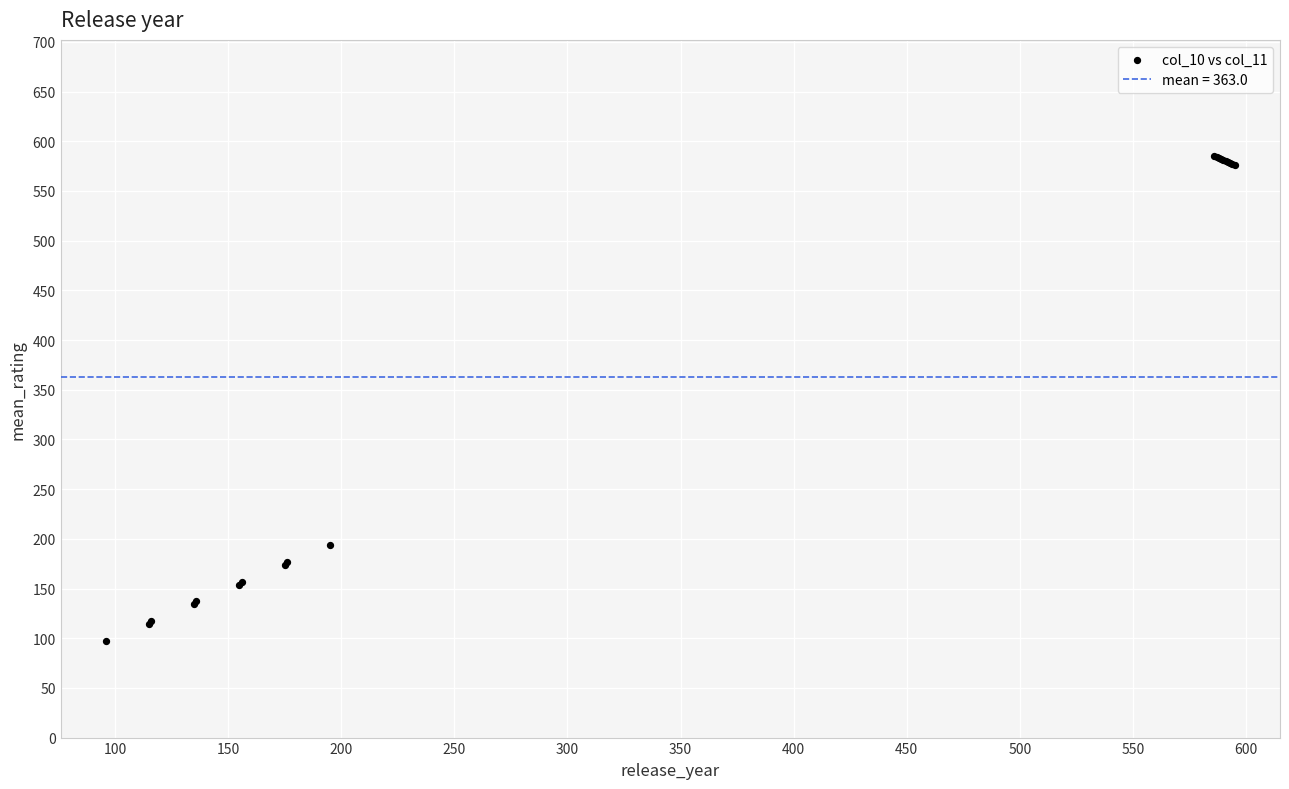

What Y value in the scatter plot is closest to 341?

194.0